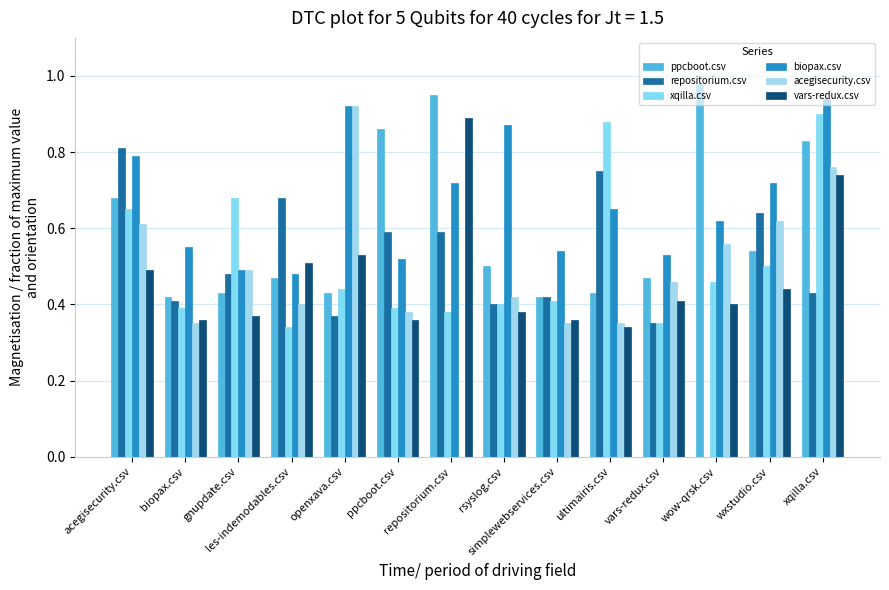

List the series in order of their peak value, lowest first.

repositorium.csv, vars-redux.csv, xqilla.csv, acegisecurity.csv, biopax.csv, ppcboot.csv